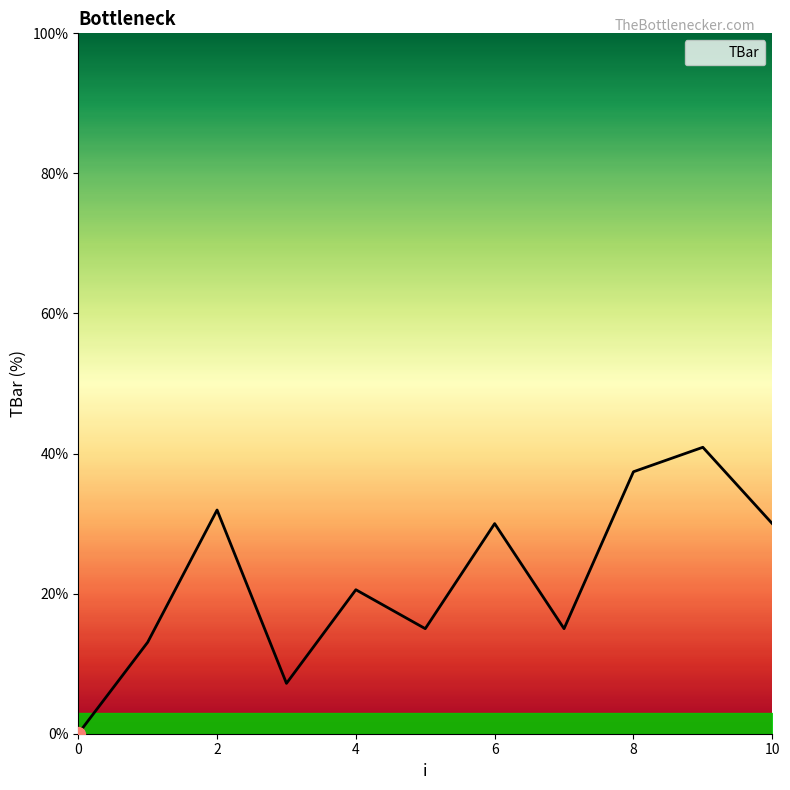

What is the maximum value shown in the chart?

40.9